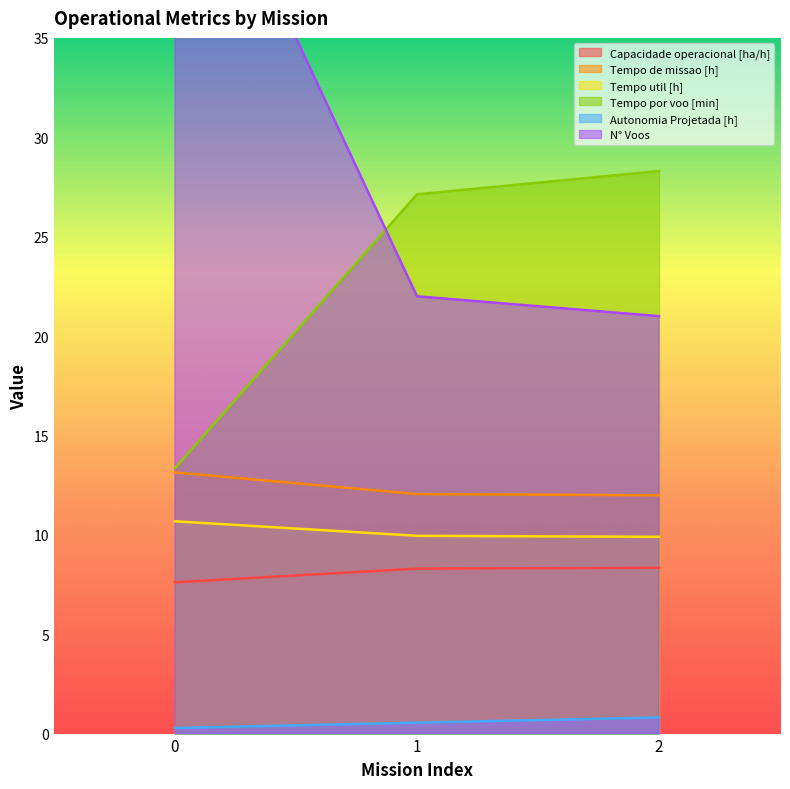

Which series has the largest range (max minus min)?

N° Voos